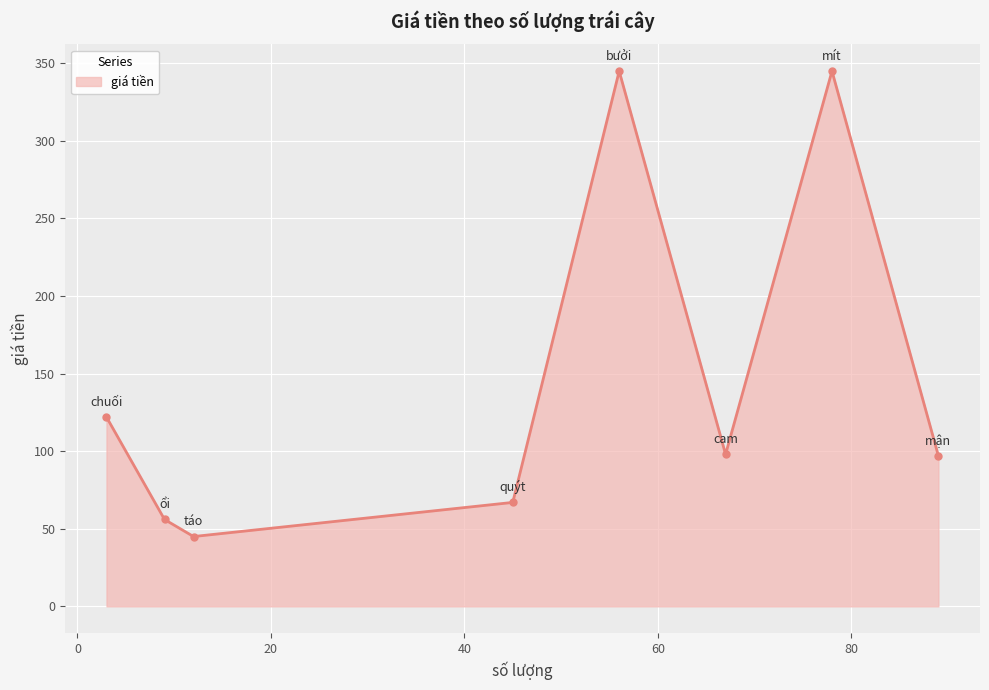

What is the maximum value shown in the chart?

345